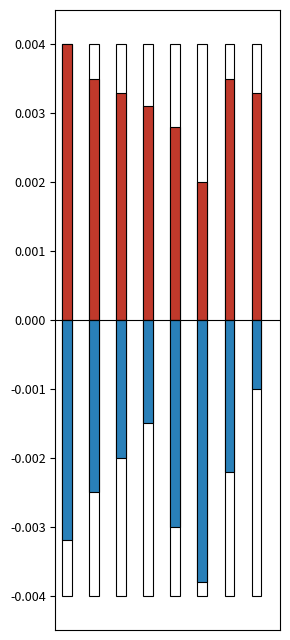

Rank the series by their maximum value, from highest to lowest.

Positive, Negative